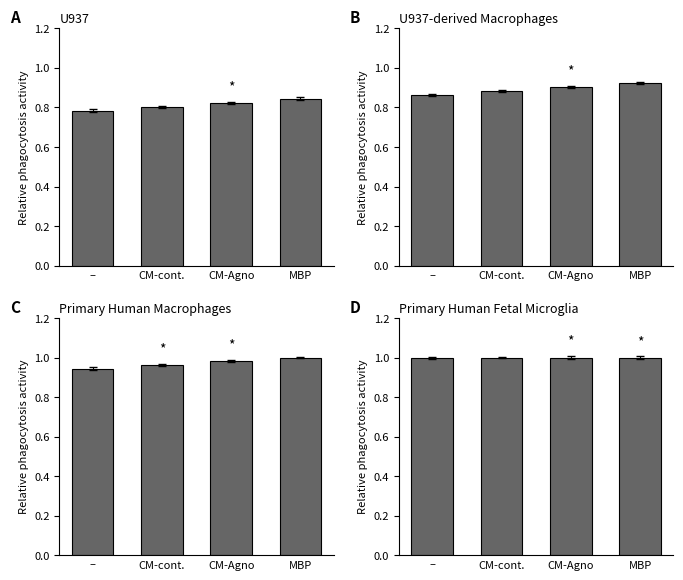

How many bars are there in total?

16